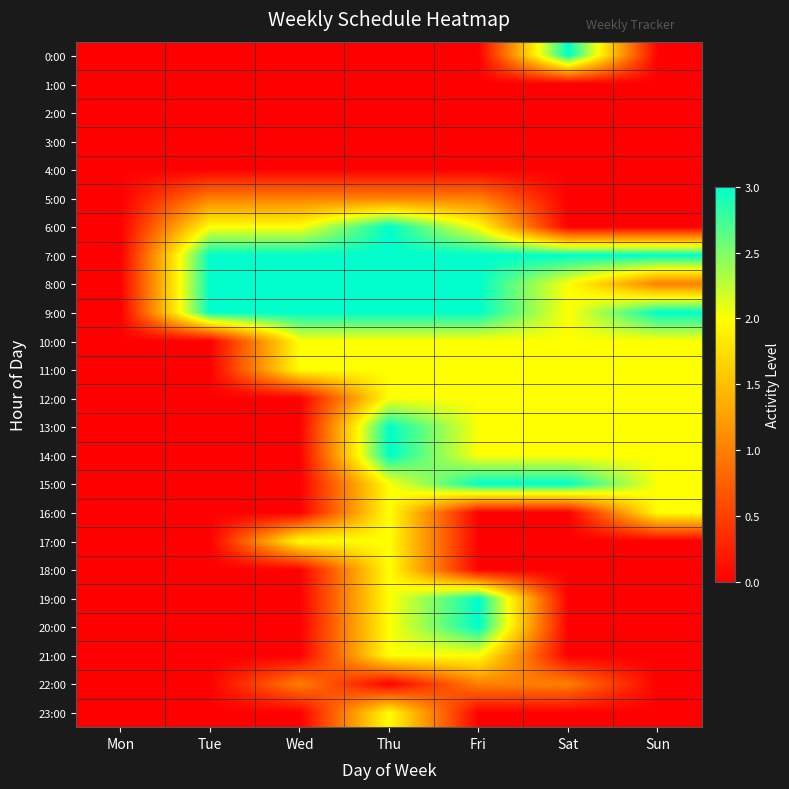

Count the number of categories in the chart.

7